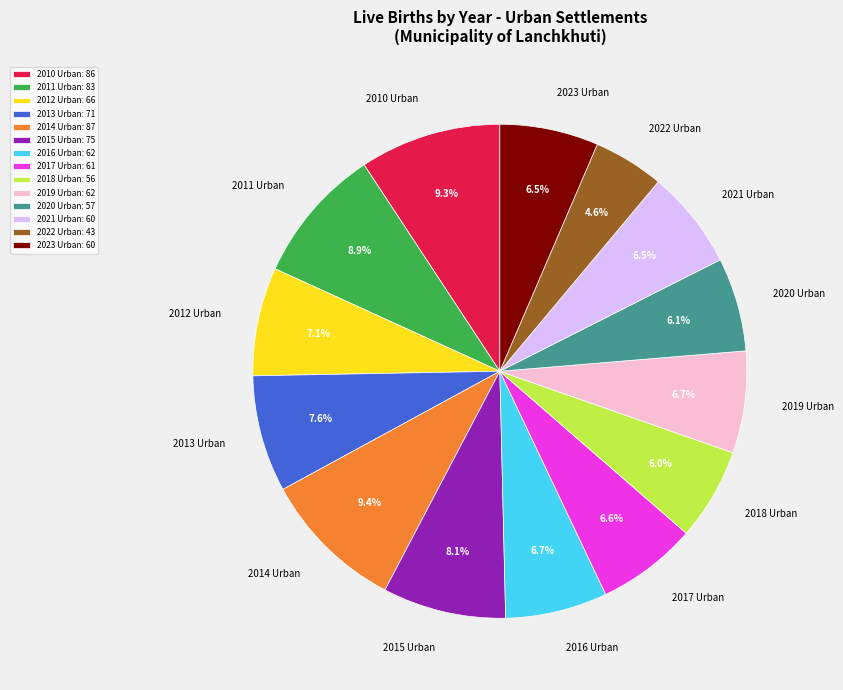

Does any single category account for the majority?

No